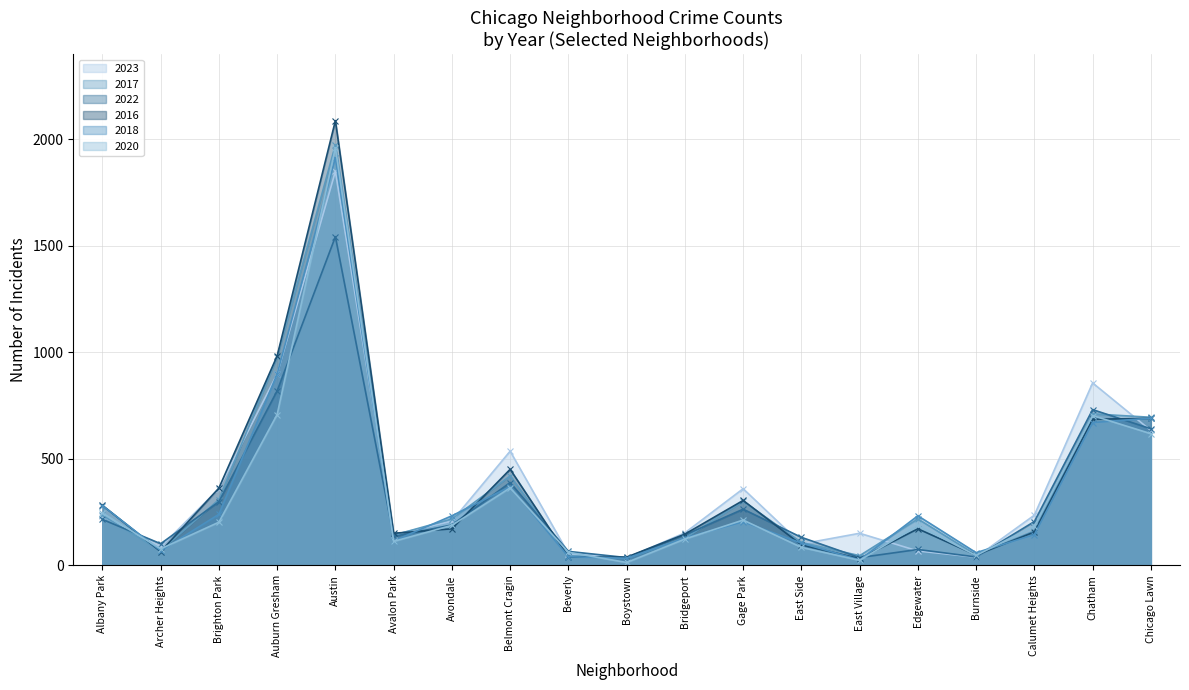

How many lines are shown in the chart?

6